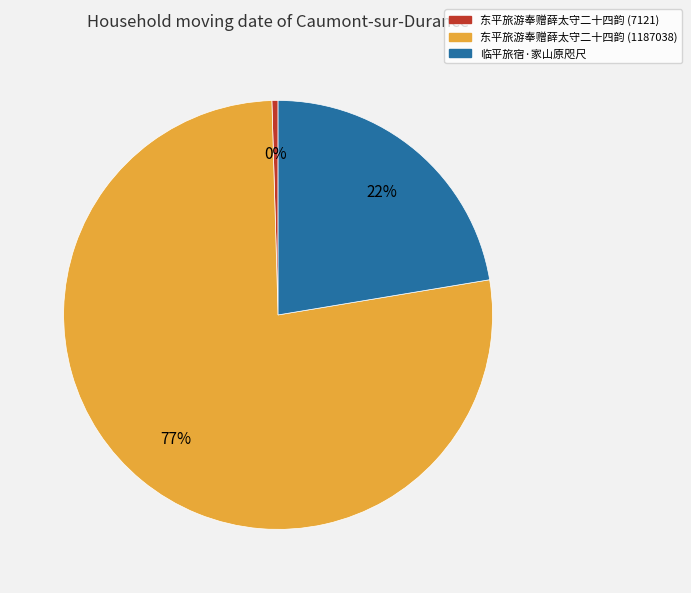

Is it true that 东平旅游奉赠薛太守二十四韵 (1187038) is 67% of the pie?

False